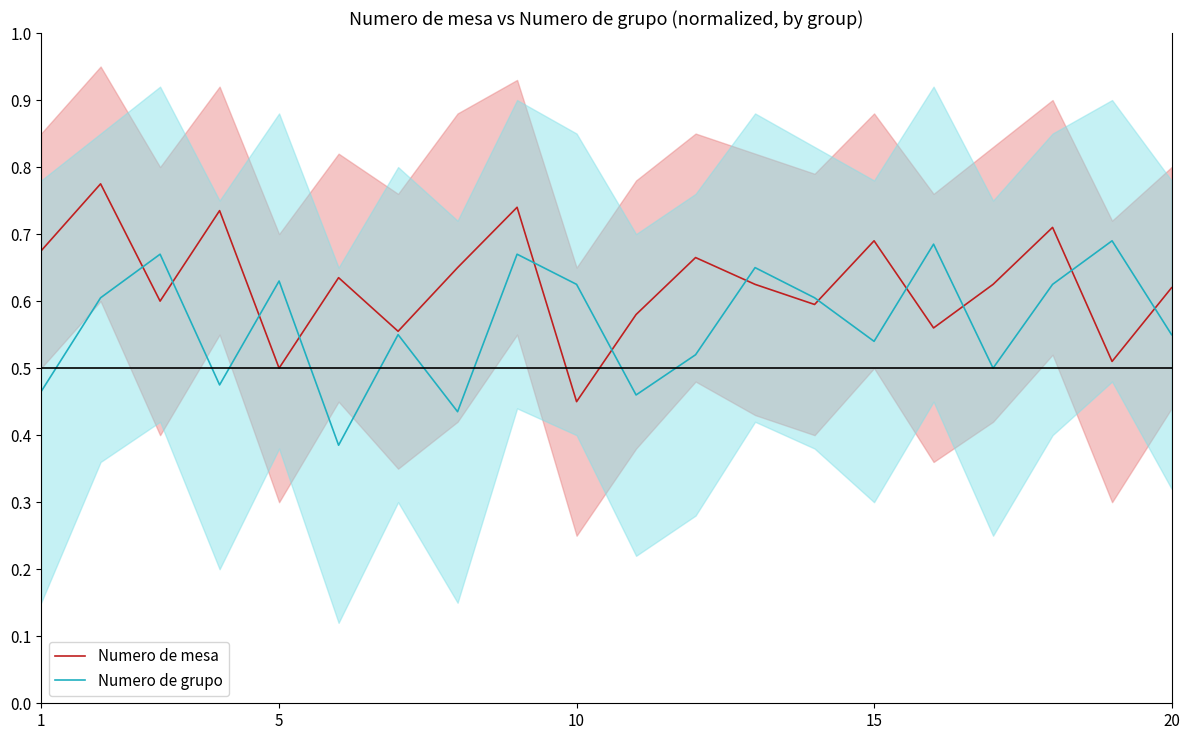

At which label is Numero de mesa closest to 0?

10